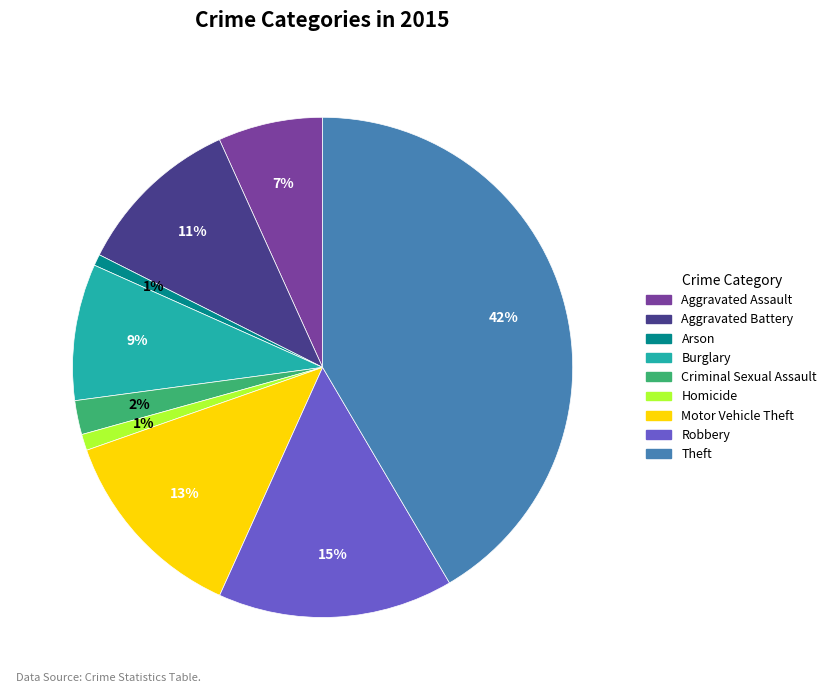

The Criminal Sexual Assault slice represents 14% of the pie. True or false?

False